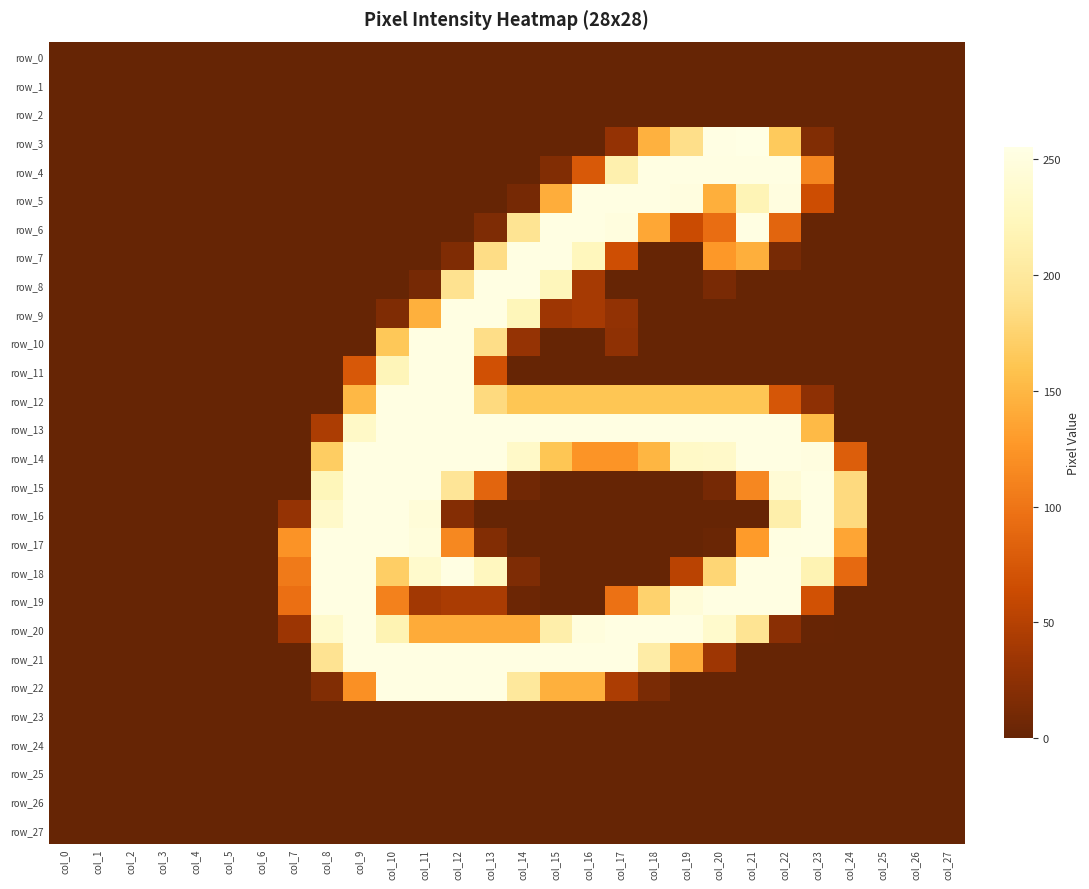

Which label corresponds to the largest value in the chart?

col_21